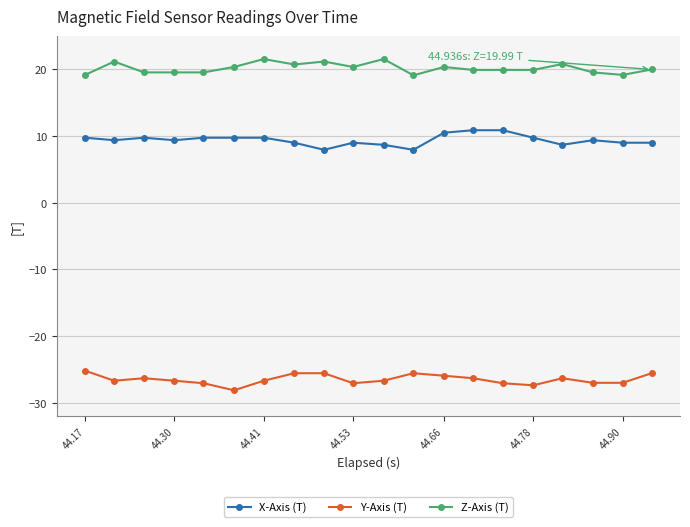

How many series are shown in this chart?

3